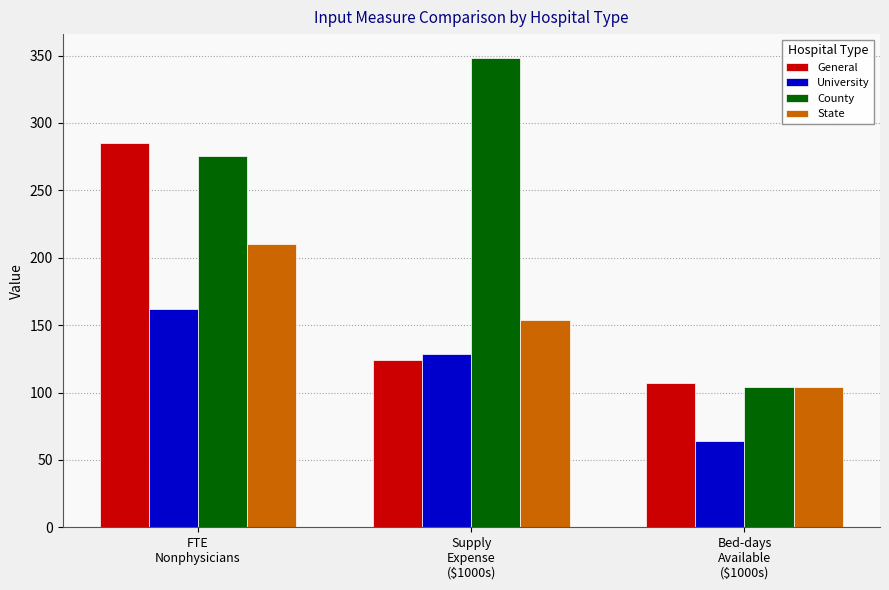

What is the difference between the General values at Supply
Expense
($1000s) and Bed-days
Available
($1000s)?

17.1